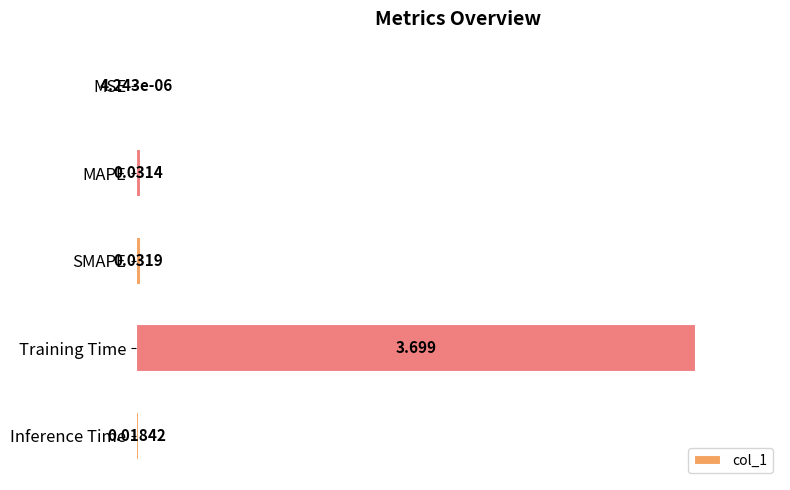

Where is the data nearest to the value 0?

MSE